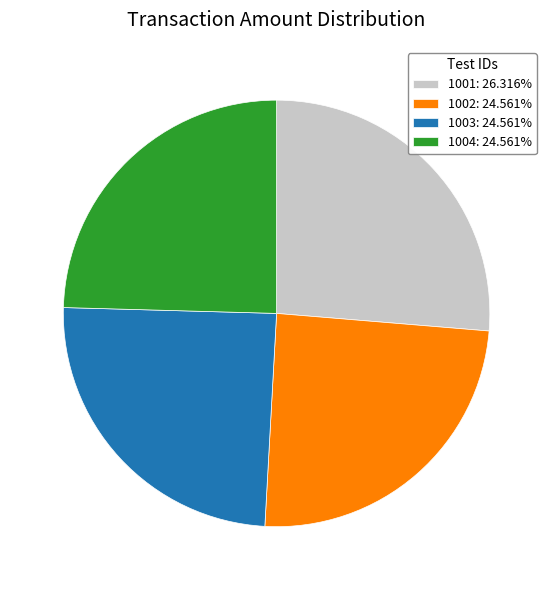

Which category has the biggest portion of the pie?

1001